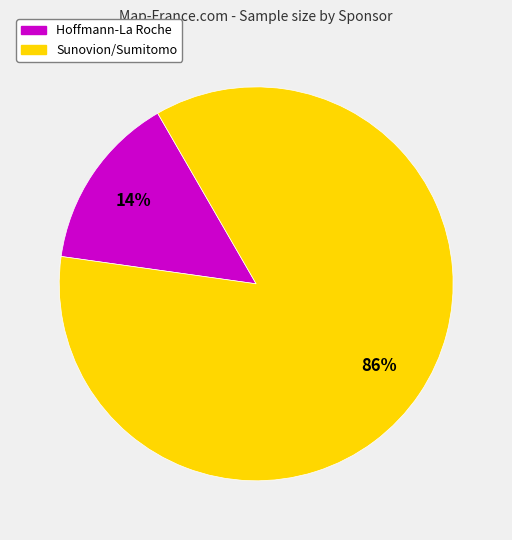

How many segments does this pie chart have?

2